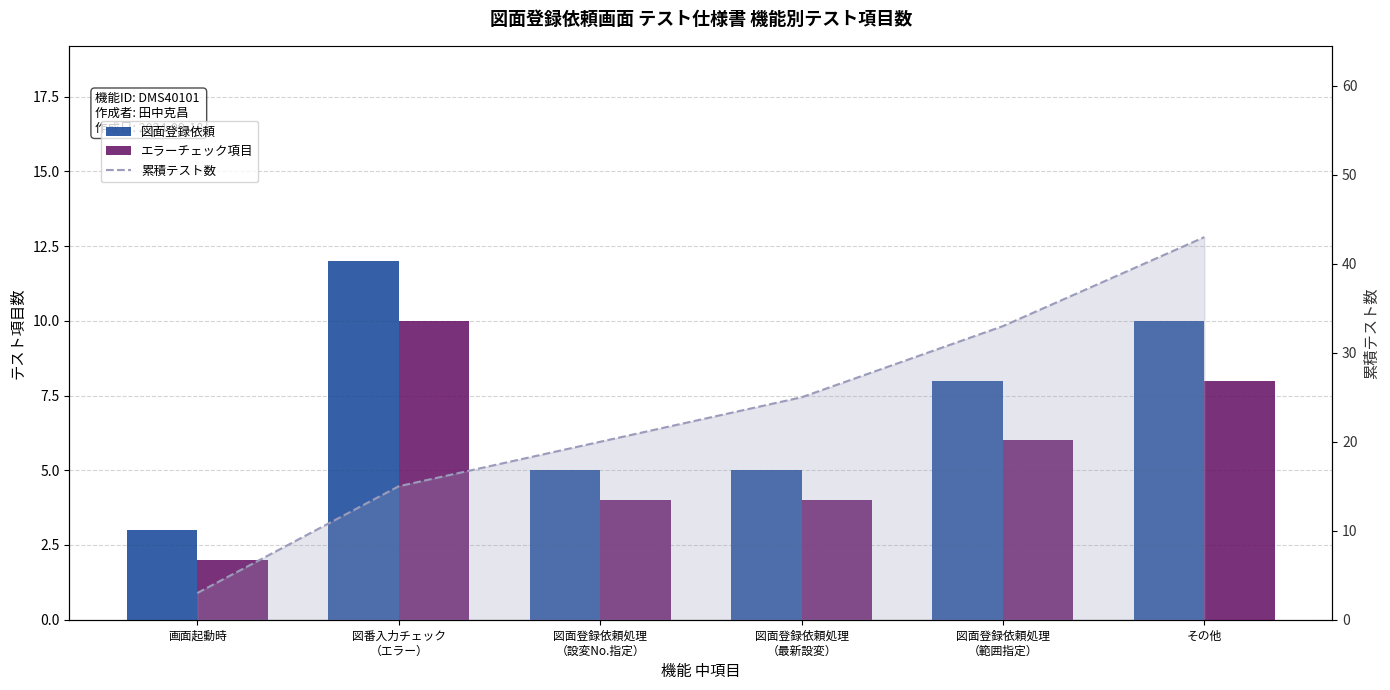

Where is 図面登録依頼 nearest to the value 7?

図面登録依頼処理
（範囲指定）